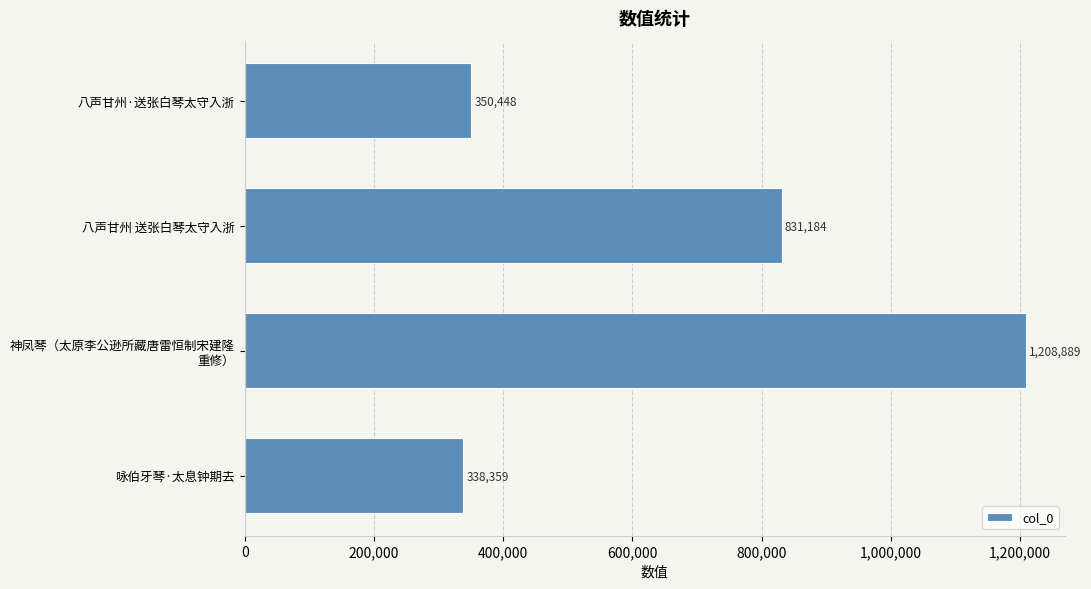

Reading top to bottom, extract all data points from this chart.

350448	831184	1208889	338359